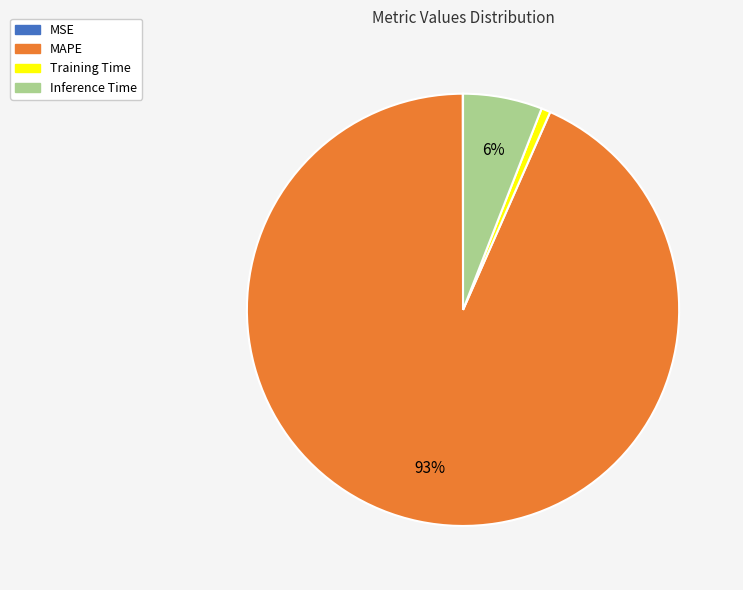

To the nearest percent, what percentage of the pie is Inference Time?

6%